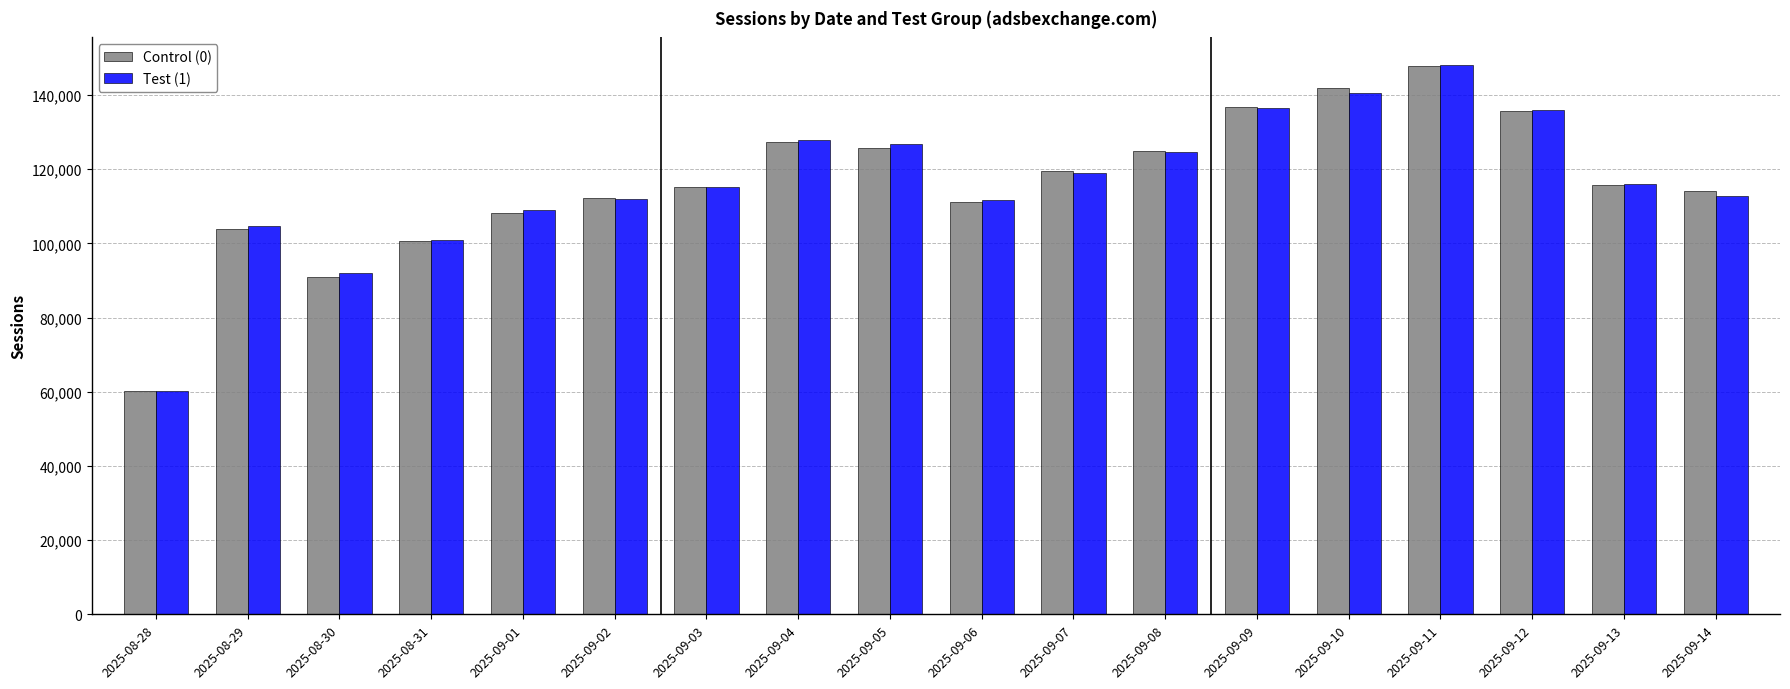

What is the difference between the maximum and second lowest values in the Control (0) series?

57108